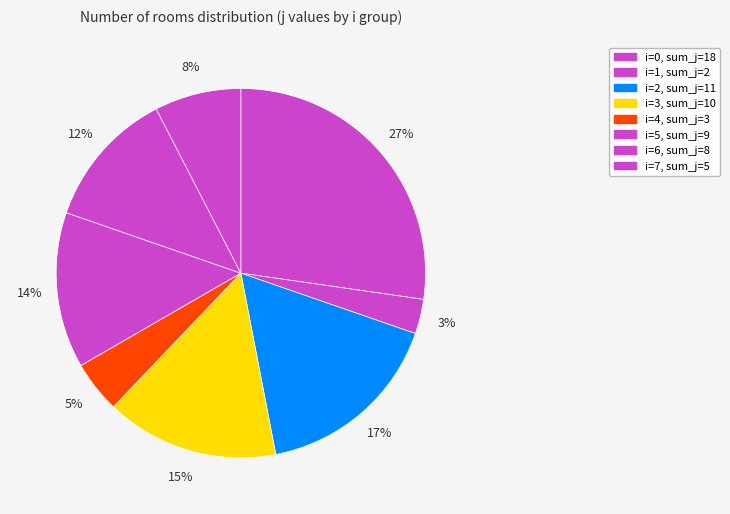

How many segments does this pie chart have?

8